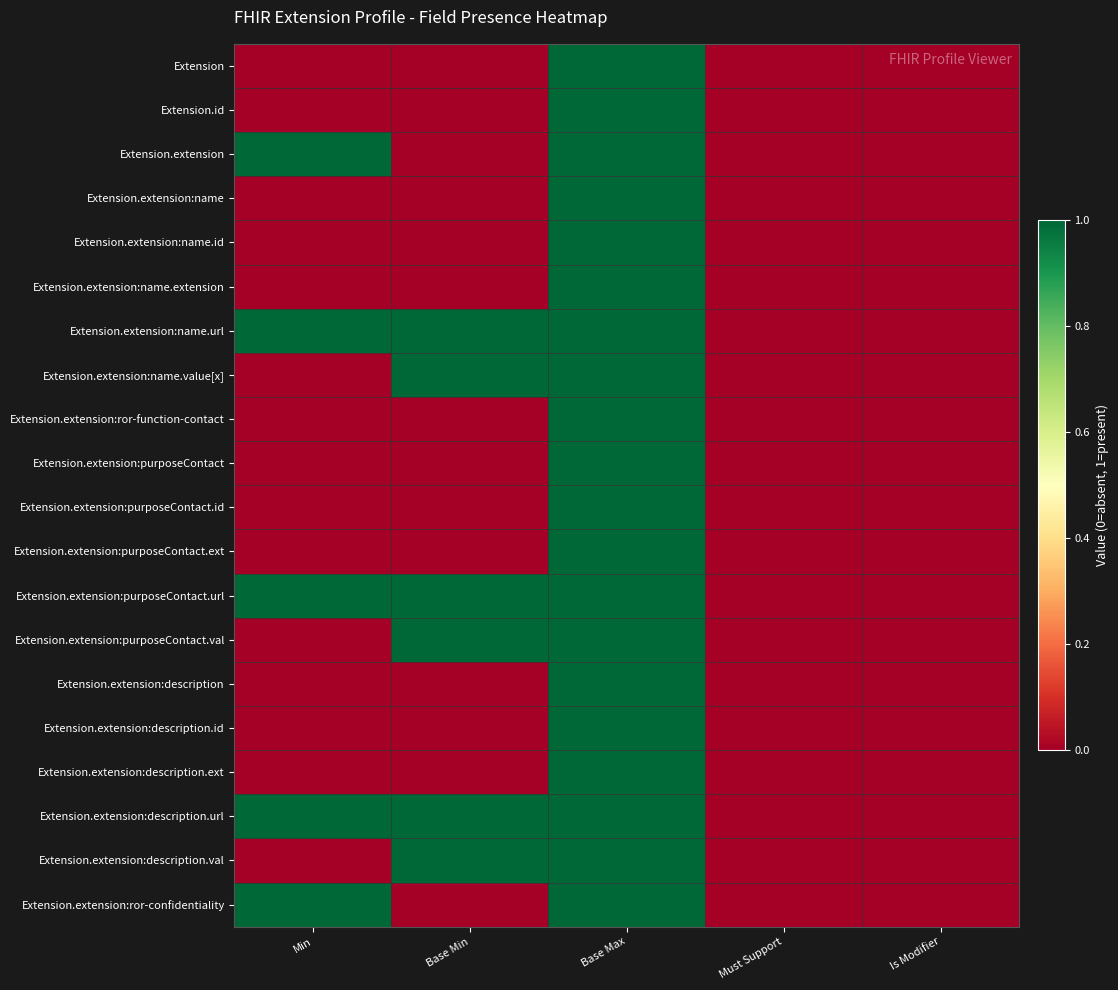

Reading left to right, what are all the values shown in this chart?

Extension: Min=0	Base Min=0	Base Max=1	Must Support=0	Is Modifier=0
Extension.id: Min=0	Base Min=0	Base Max=1	Must Support=0	Is Modifier=0
Extension.extension: Min=1	Base Min=0	Base Max=1	Must Support=0	Is Modifier=0
Extension.extension:name: Min=0	Base Min=0	Base Max=1	Must Support=0	Is Modifier=0
Extension.extension:name.id: Min=0	Base Min=0	Base Max=1	Must Support=0	Is Modifier=0
Extension.extension:name.extension: Min=0	Base Min=0	Base Max=1	Must Support=0	Is Modifier=0
Extension.extension:name.url: Min=1	Base Min=1	Base Max=1	Must Support=0	Is Modifier=0
Extension.extension:name.value[x]: Min=0	Base Min=1	Base Max=1	Must Support=0	Is Modifier=0
Extension.extension:ror-function-contact: Min=0	Base Min=0	Base Max=1	Must Support=0	Is Modifier=0
Extension.extension:purposeContact: Min=0	Base Min=0	Base Max=1	Must Support=0	Is Modifier=0
Extension.extension:purposeContact.id: Min=0	Base Min=0	Base Max=1	Must Support=0	Is Modifier=0
Extension.extension:purposeContact.ext: Min=0	Base Min=0	Base Max=1	Must Support=0	Is Modifier=0
Extension.extension:purposeContact.url: Min=1	Base Min=1	Base Max=1	Must Support=0	Is Modifier=0
Extension.extension:purposeContact.val: Min=0	Base Min=1	Base Max=1	Must Support=0	Is Modifier=0
Extension.extension:description: Min=0	Base Min=0	Base Max=1	Must Support=0	Is Modifier=0
Extension.extension:description.id: Min=0	Base Min=0	Base Max=1	Must Support=0	Is Modifier=0
Extension.extension:description.ext: Min=0	Base Min=0	Base Max=1	Must Support=0	Is Modifier=0
Extension.extension:description.url: Min=1	Base Min=1	Base Max=1	Must Support=0	Is Modifier=0
Extension.extension:description.val: Min=0	Base Min=1	Base Max=1	Must Support=0	Is Modifier=0
Extension.extension:ror-confidentiality: Min=1	Base Min=0	Base Max=1	Must Support=0	Is Modifier=0